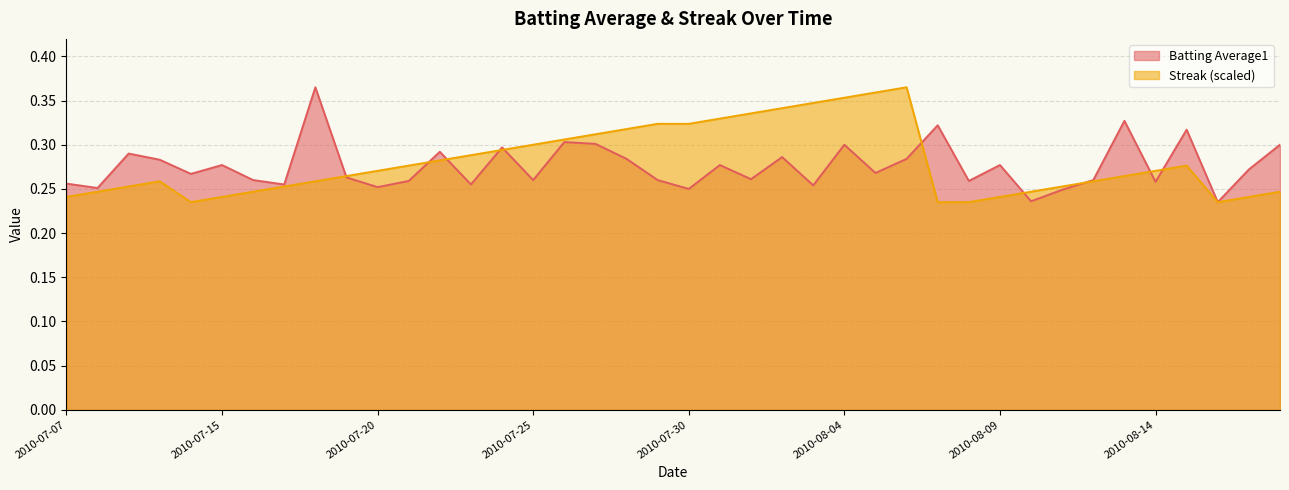

Which series changed the most between 2010-07-18 and 2010-08-10?

Batting Average1